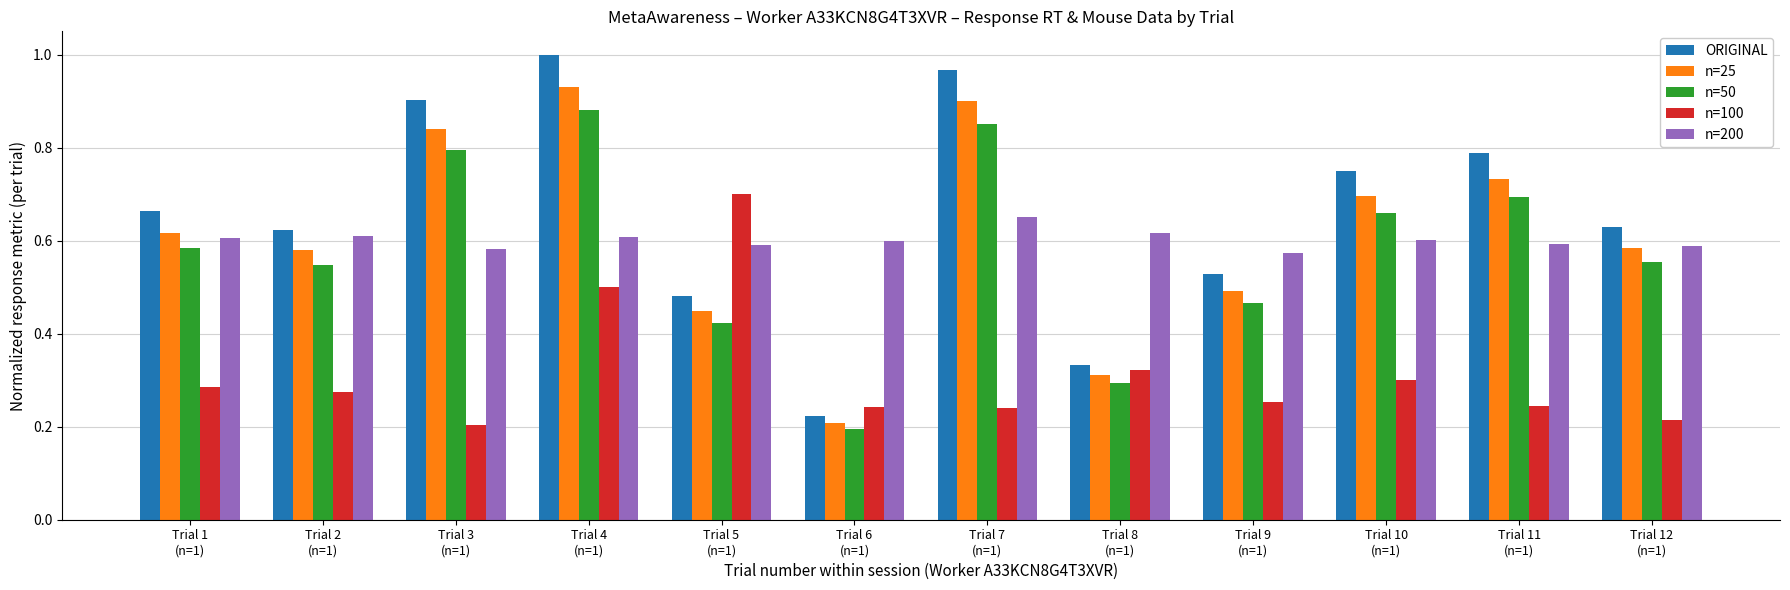

What is the label of the 9th bar from the right?

Trial 4
(n=1)